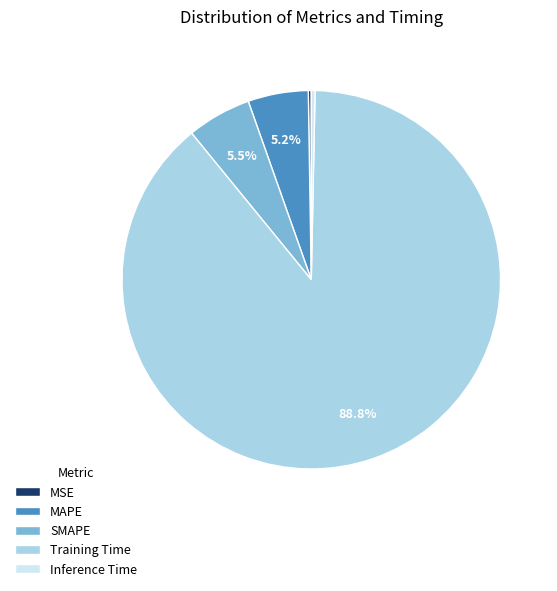

What is the largest slice in the pie chart?

Training Time